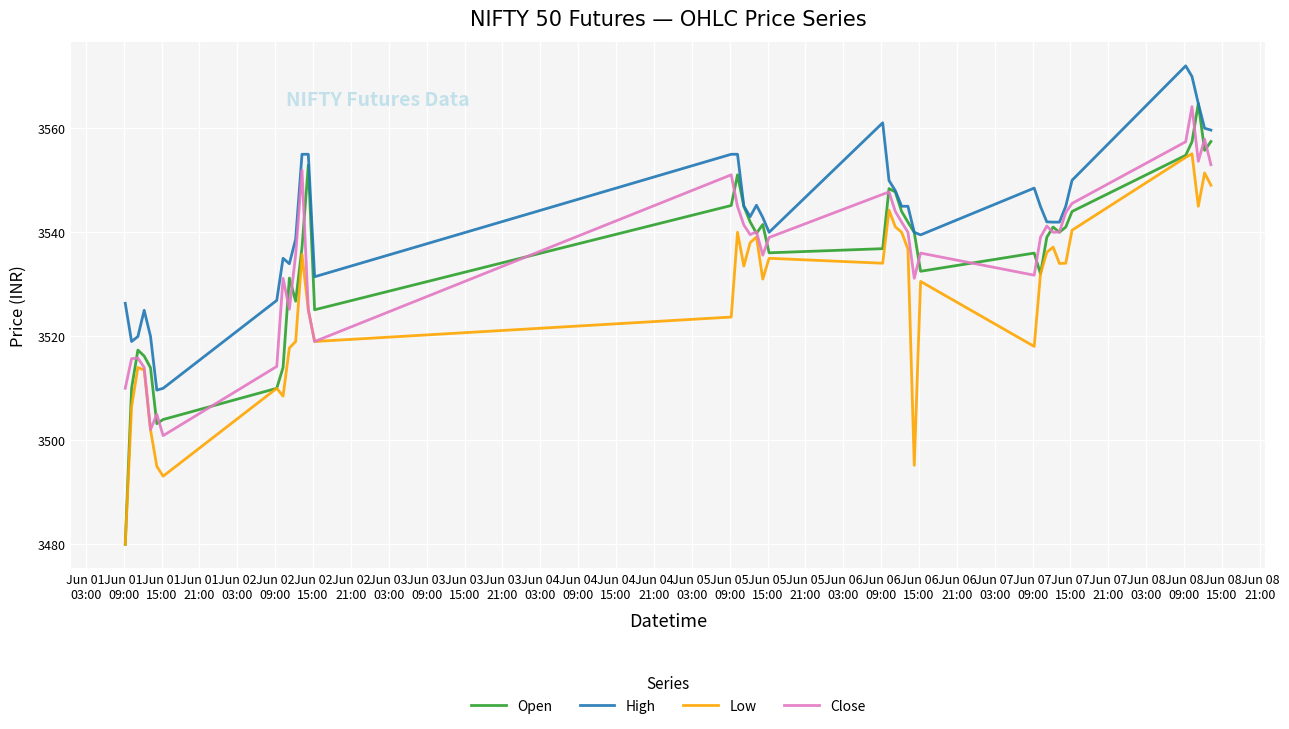

What is the highest value of the Low series?

3555.1